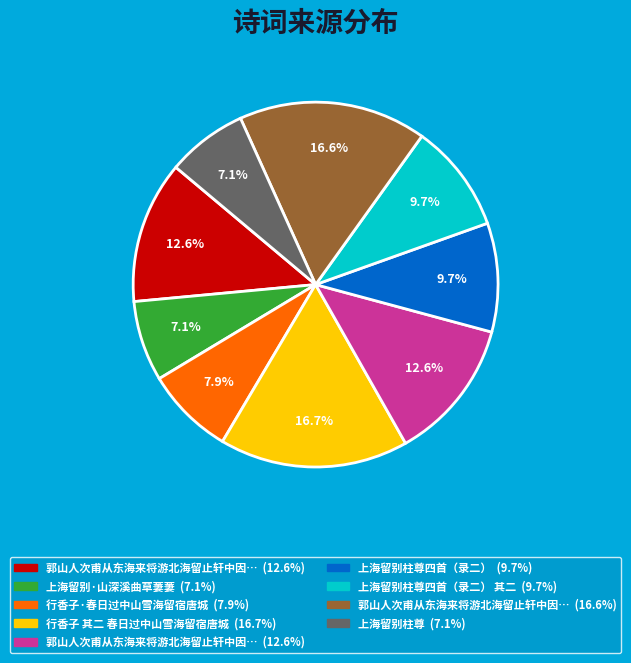

Is there any slice that represents more than half of the pie?

No